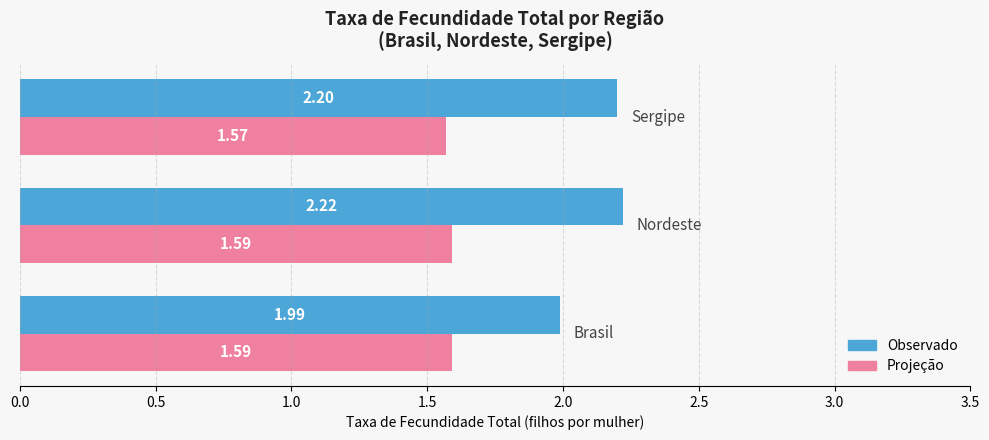

Which series has the widest spread of values?

Observado